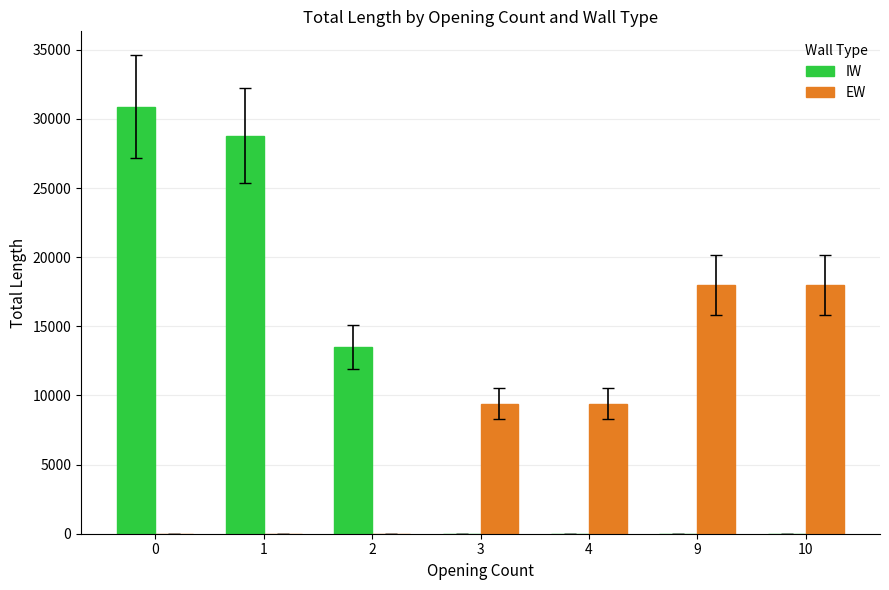

Reading left to right, what are all the values shown in this chart?

IW: 30900	28800	13500	0	0	0	0
EW: 0	0	0	9400	9400	18000	18000